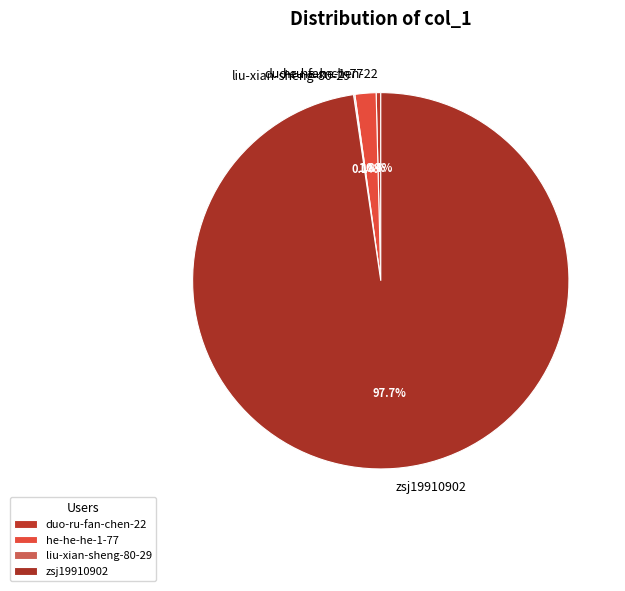

What portion of the pie excludes duo-ru-fan-chen-22?

99.6%